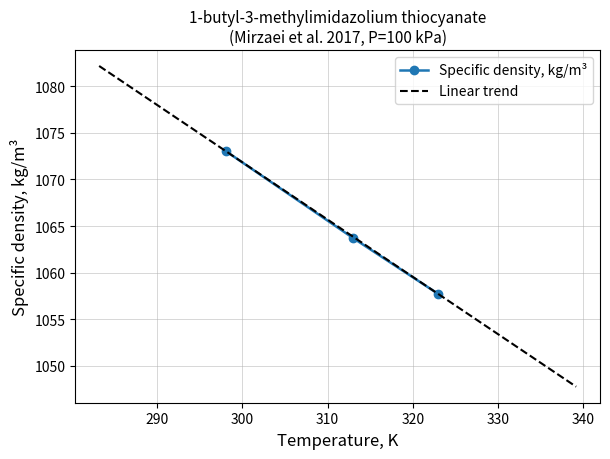

Rank the categories by value from highest to lowest.

298.1 K, 313.0 K, 323.0 K